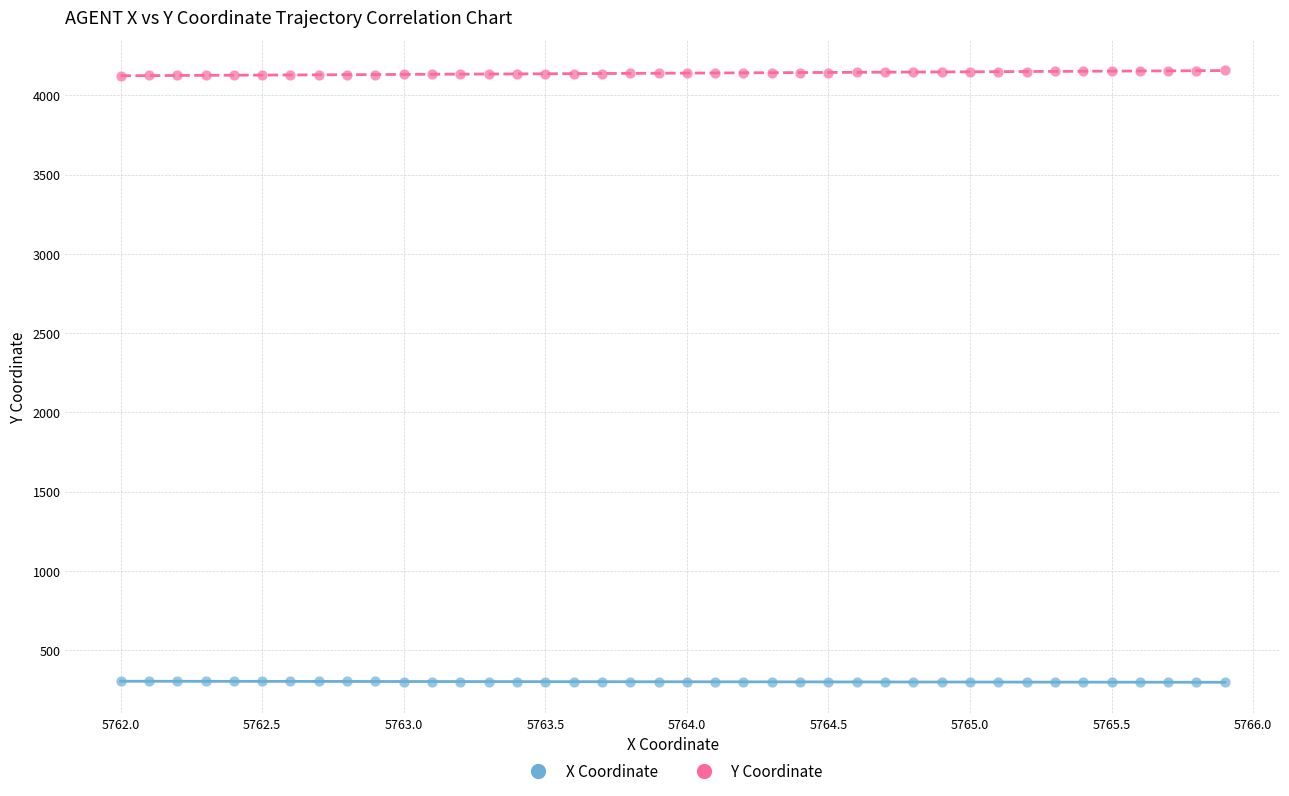

Across all data points, what is the range of X values (max minus min)?

3.9